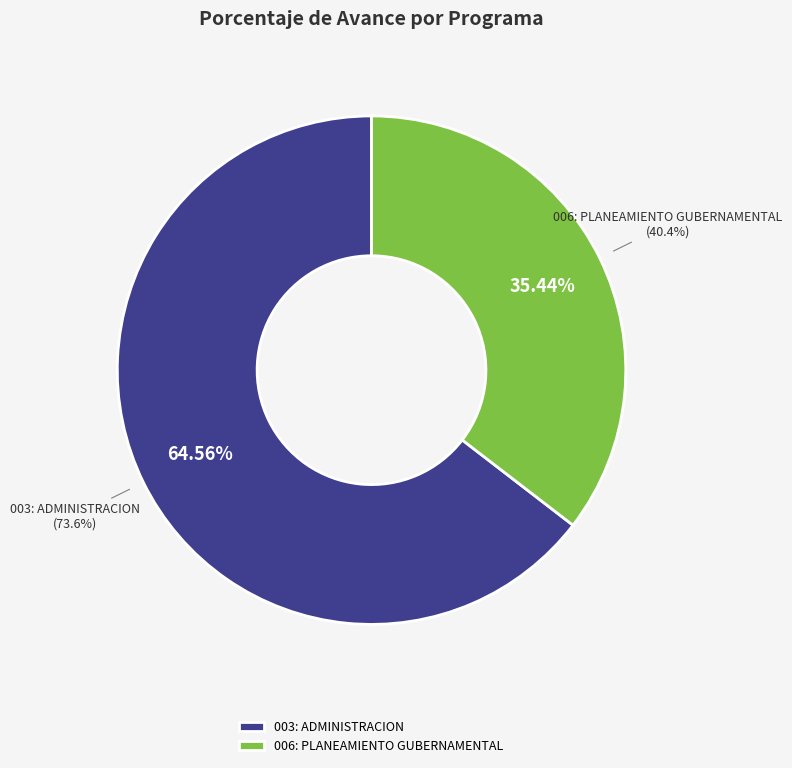

Approximately how many times larger is the value at 006: PLANEAMIENTO GUBERNAMENTAL compared to 003: ADMINISTRACION?

0.5